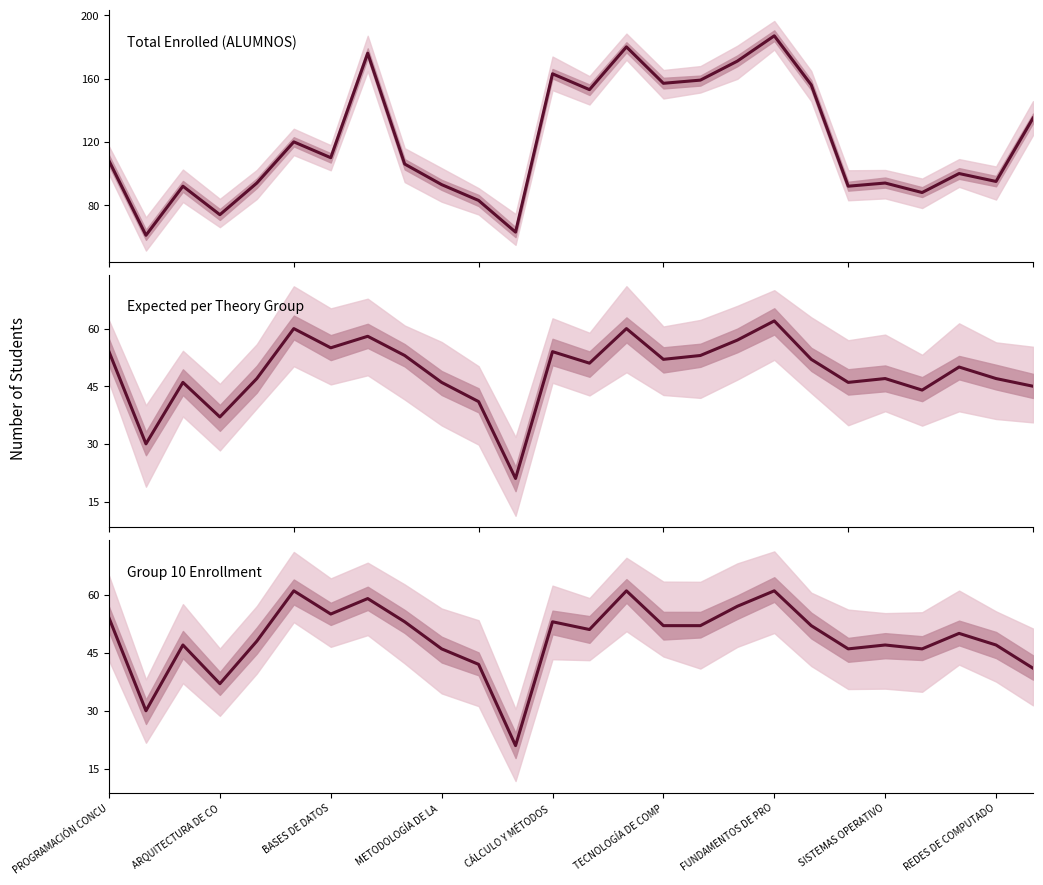

How many values in the Expected per Theory Group series are below 51?

13